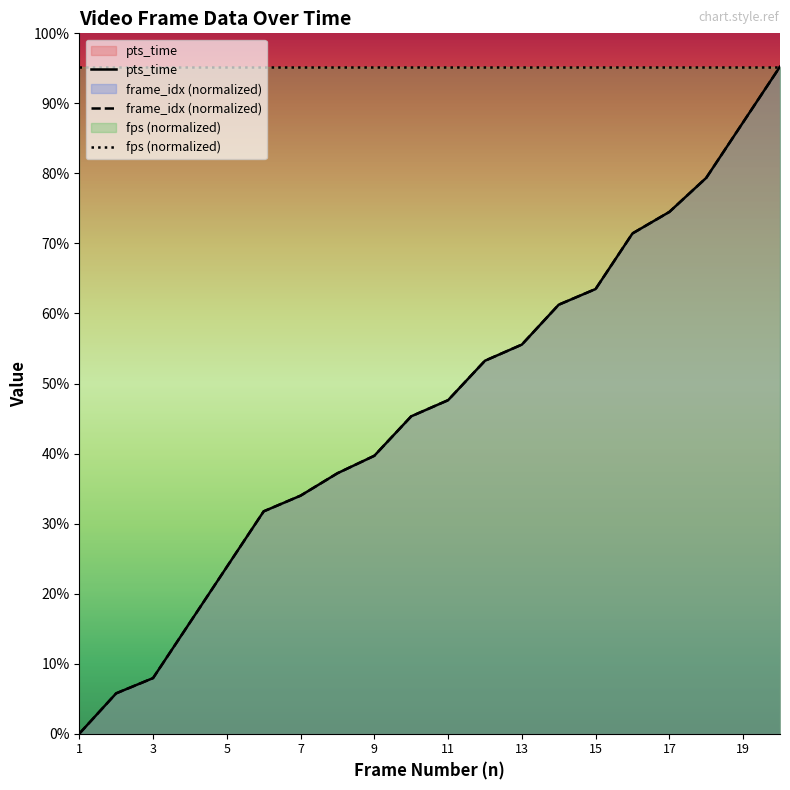

How many values in the pts_time series are below 29?

10